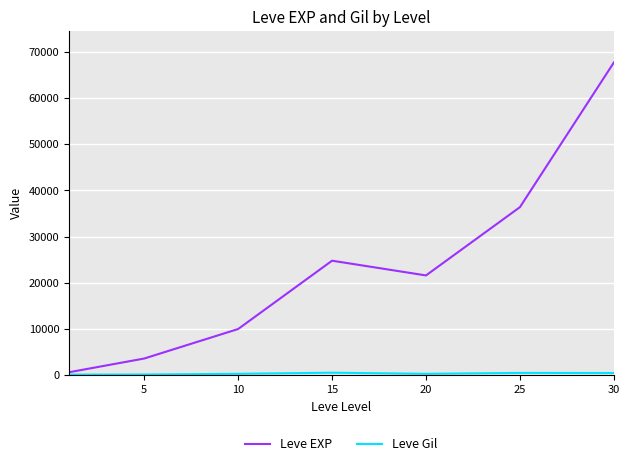

What is the greatest value displayed?

67730